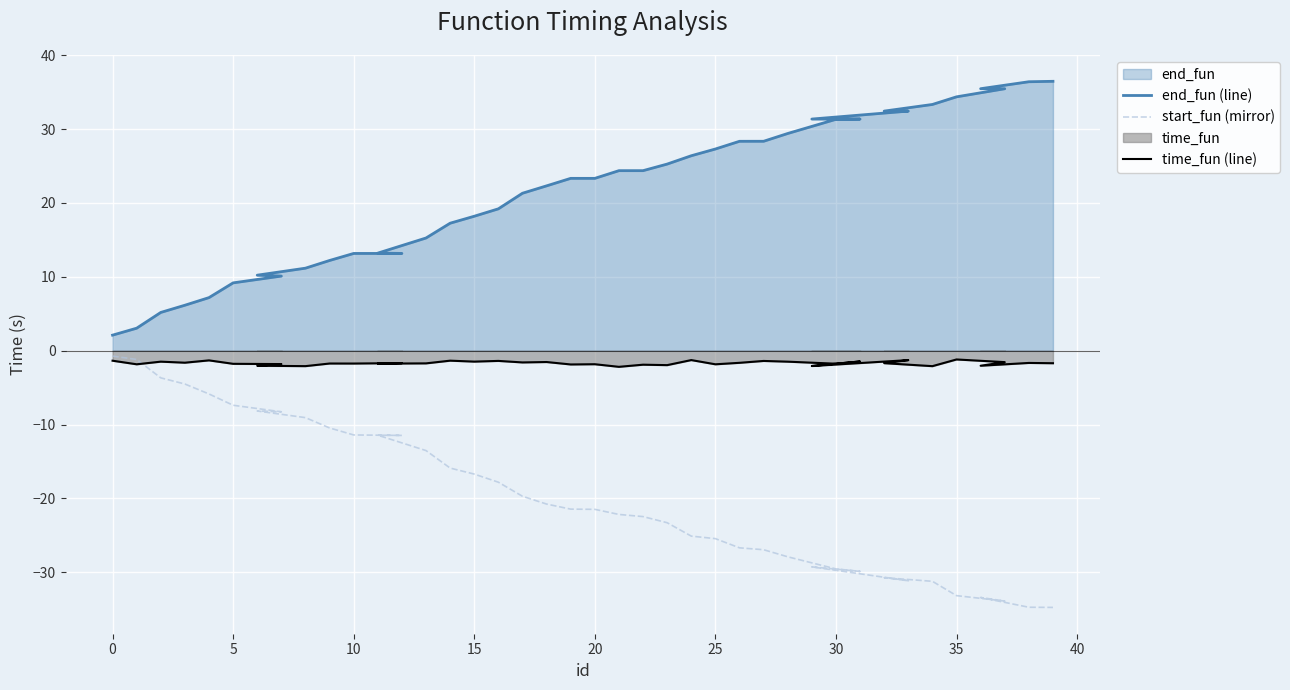

What is the spread (max minus min) of values at 11?

24.6